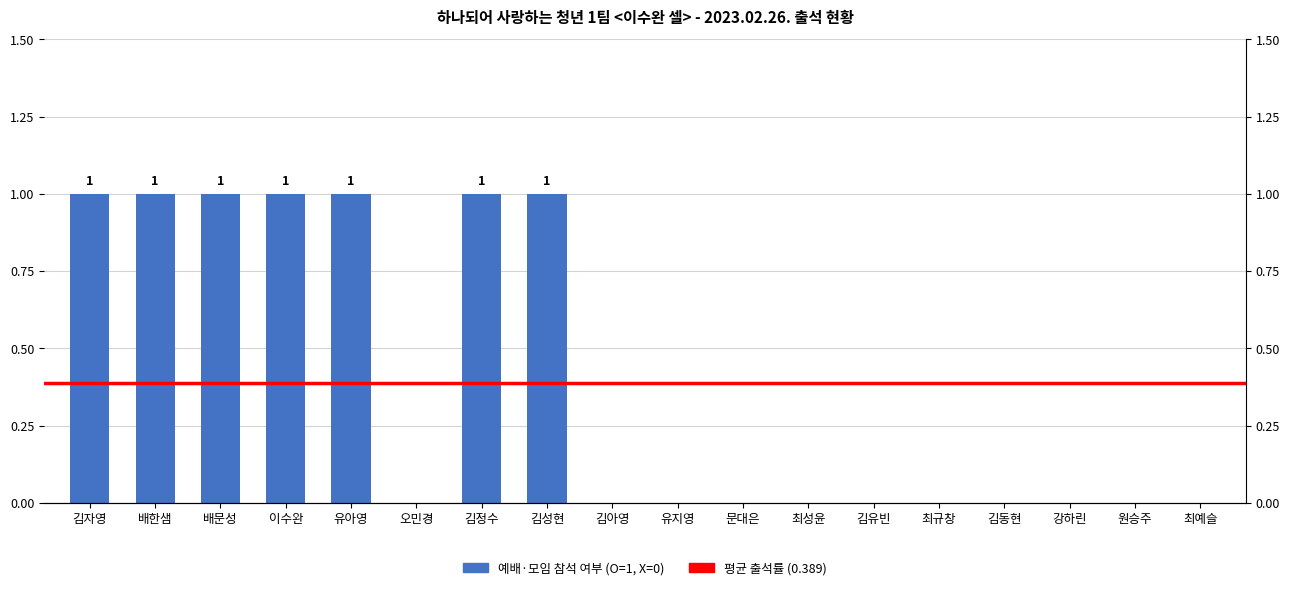

Rank the categories by value from lowest to highest.

오민경, 김아영, 유지영, 문대은, 최성윤, 김유빈, 최규창, 김동현, 강하린, 원승주, 최예슬, 김자영, 배한샘, 배문성, 이수완, 유아영, 김정수, 김성현